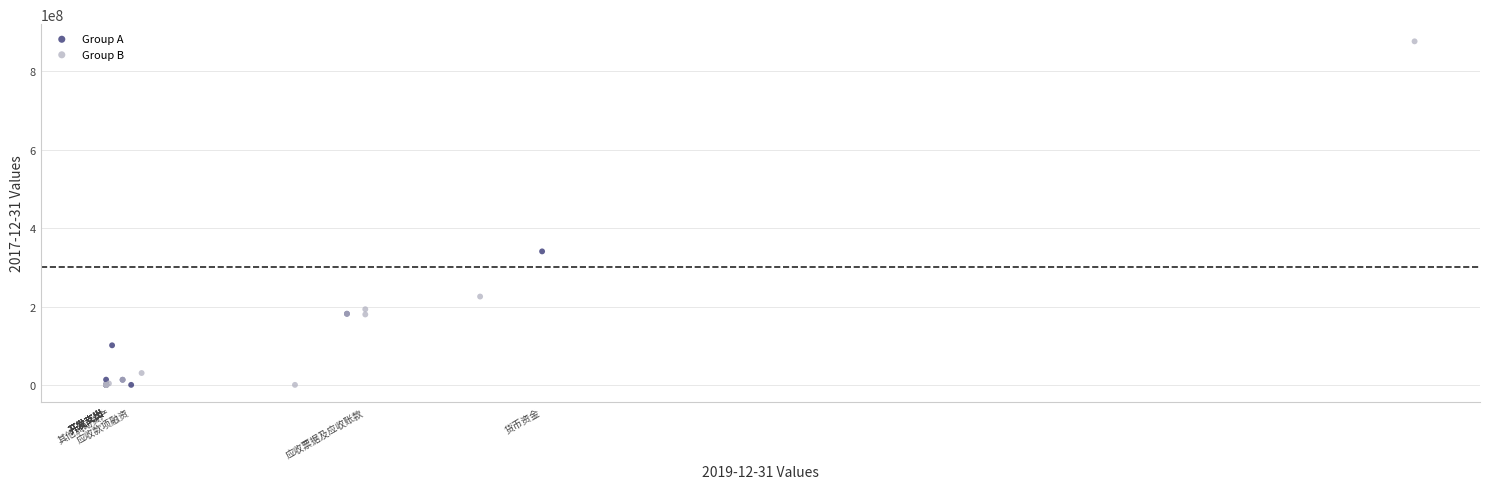

Which series contains the highest Y value?

Group B